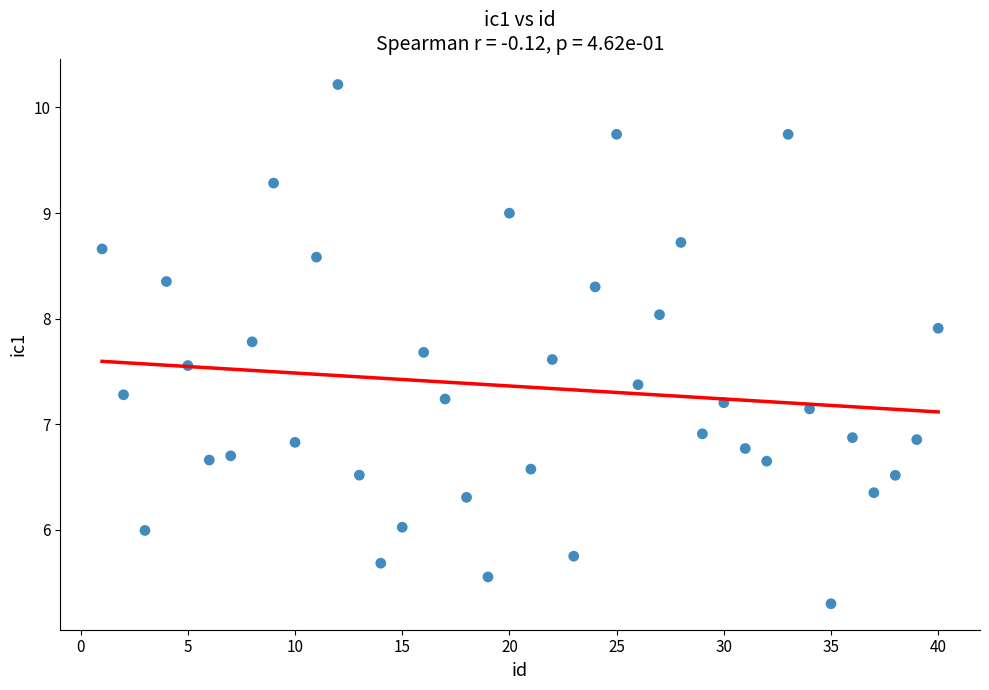

What is the range of X values (max minus min)?

39.0